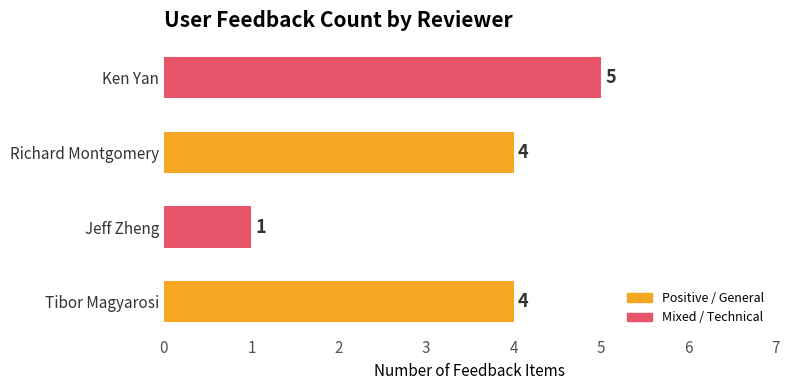

Which category has the highest value across all series?

Ken Yan